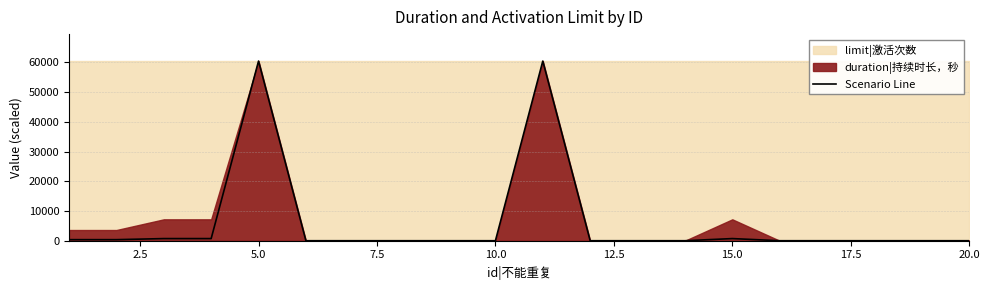

How many lines are shown in the chart?

1